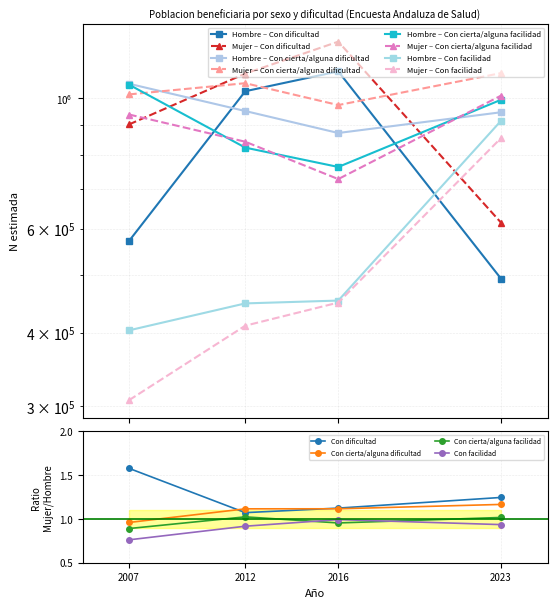

True or false: Mujer N (estimada) and Hombre N (estimada) cross at least once.

False